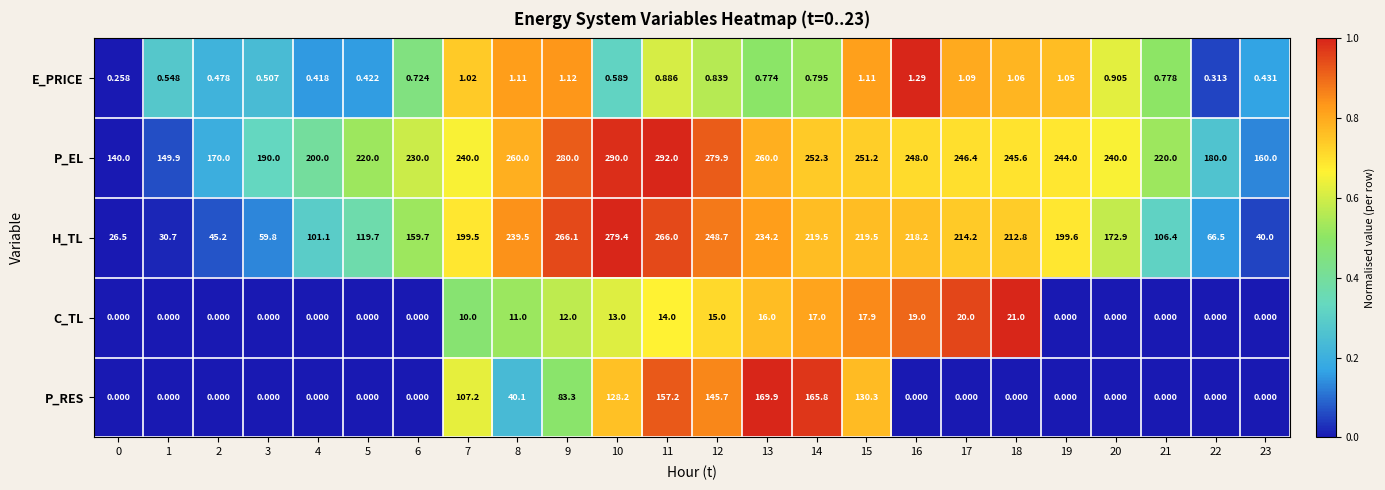

Which series changed the most between 18 and 21?

H_TL